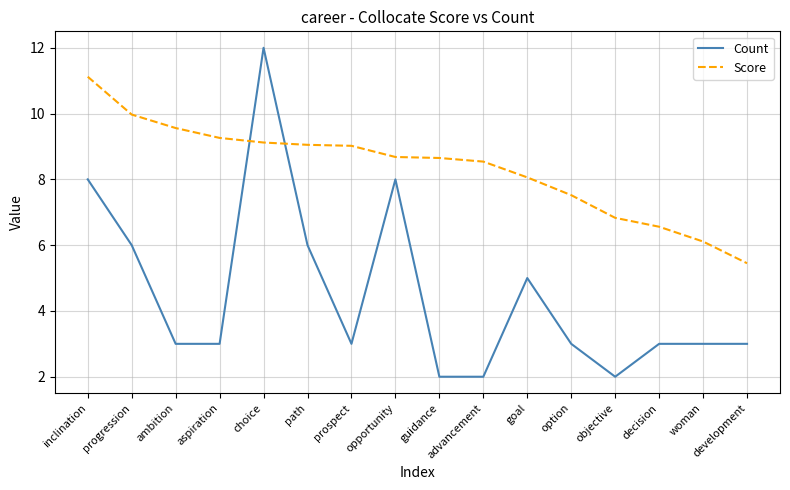

Between inclination and aspiration, which series saw the biggest shift?

Count